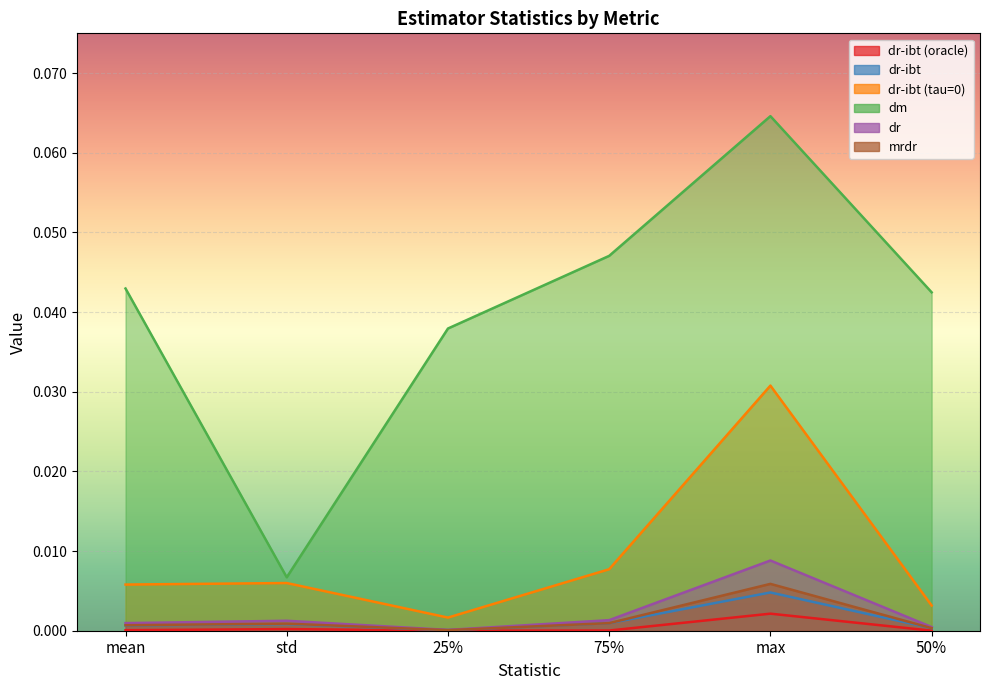

Which series has the largest total across all categories?

dm